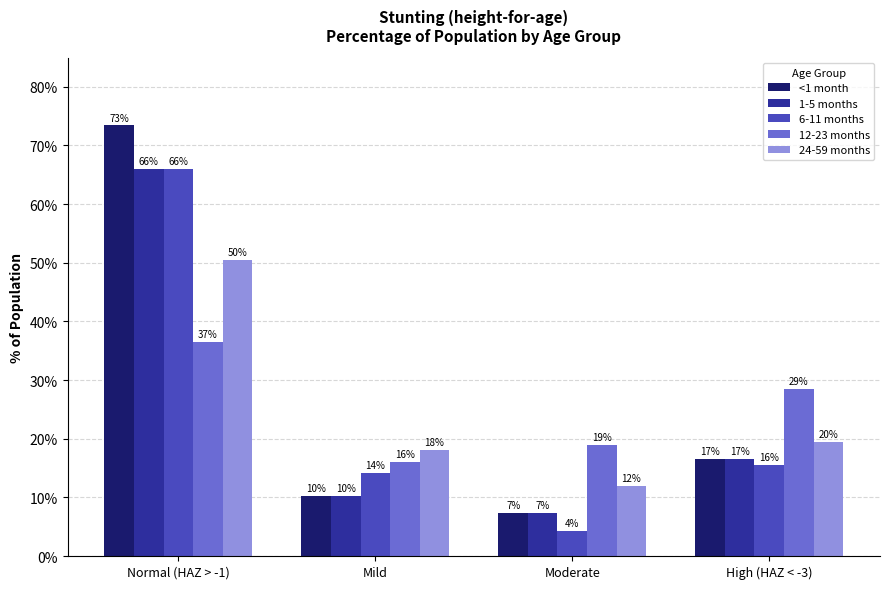

Rank the series at High (HAZ < -3) from lowest to highest value.

6-11 months, <1 month, 1-5 months, 24-59 months, 12-23 months